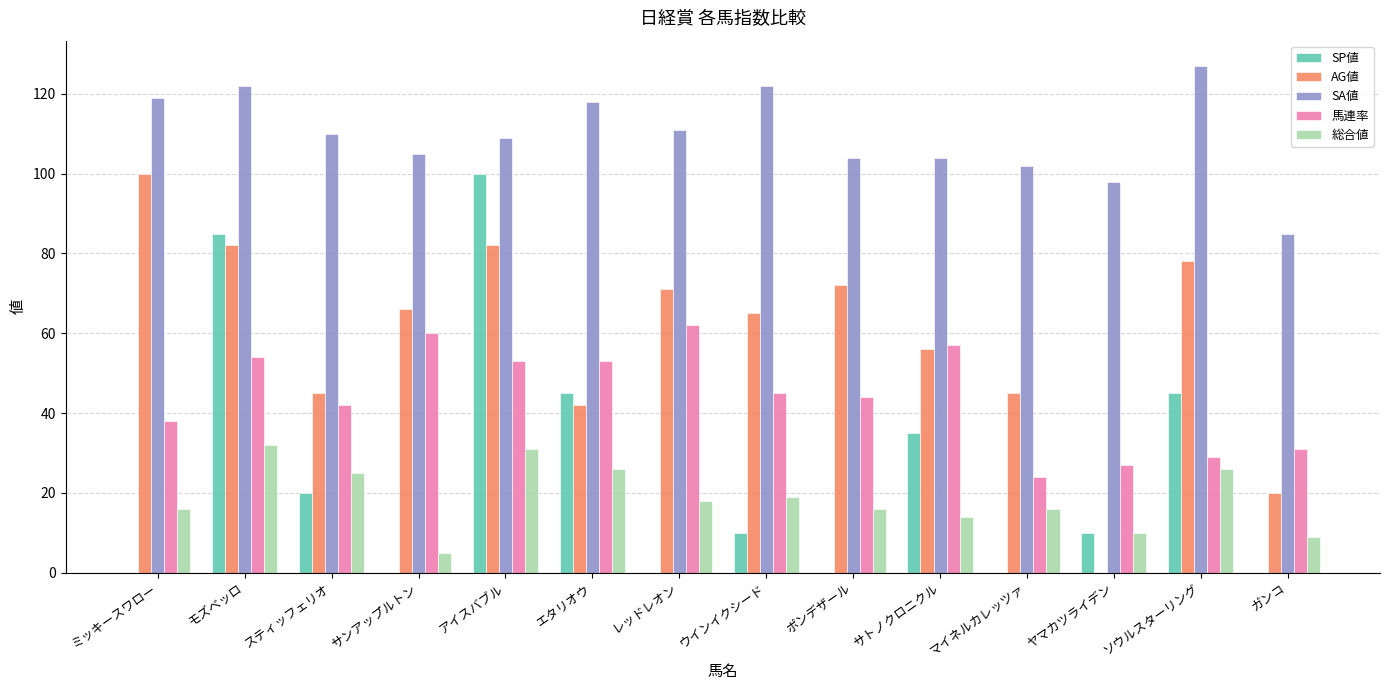

What is the highest value of the SA値 series?

127